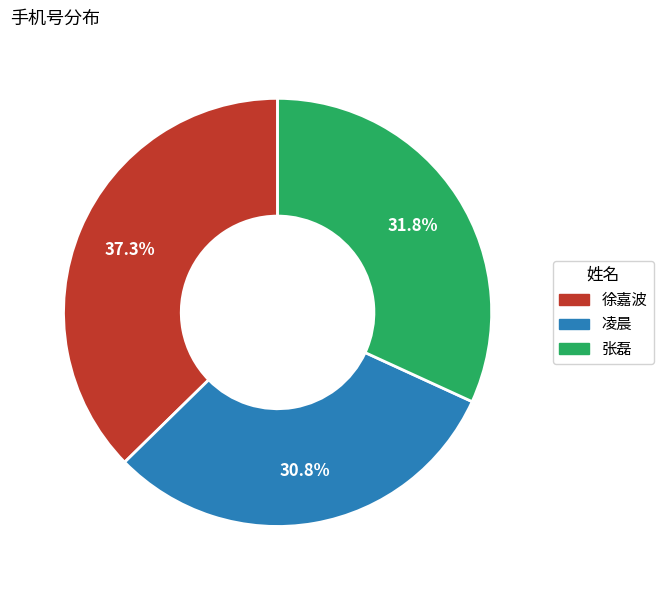

What is the largest slice in the pie chart?

徐嘉波